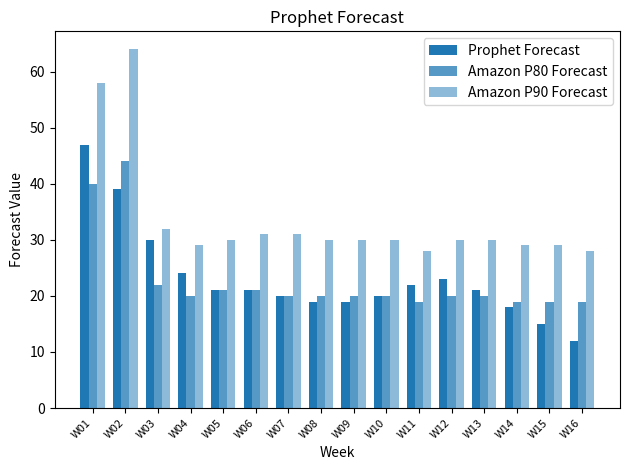

Which series has the largest range (max minus min)?

Amazon P90 Forecast